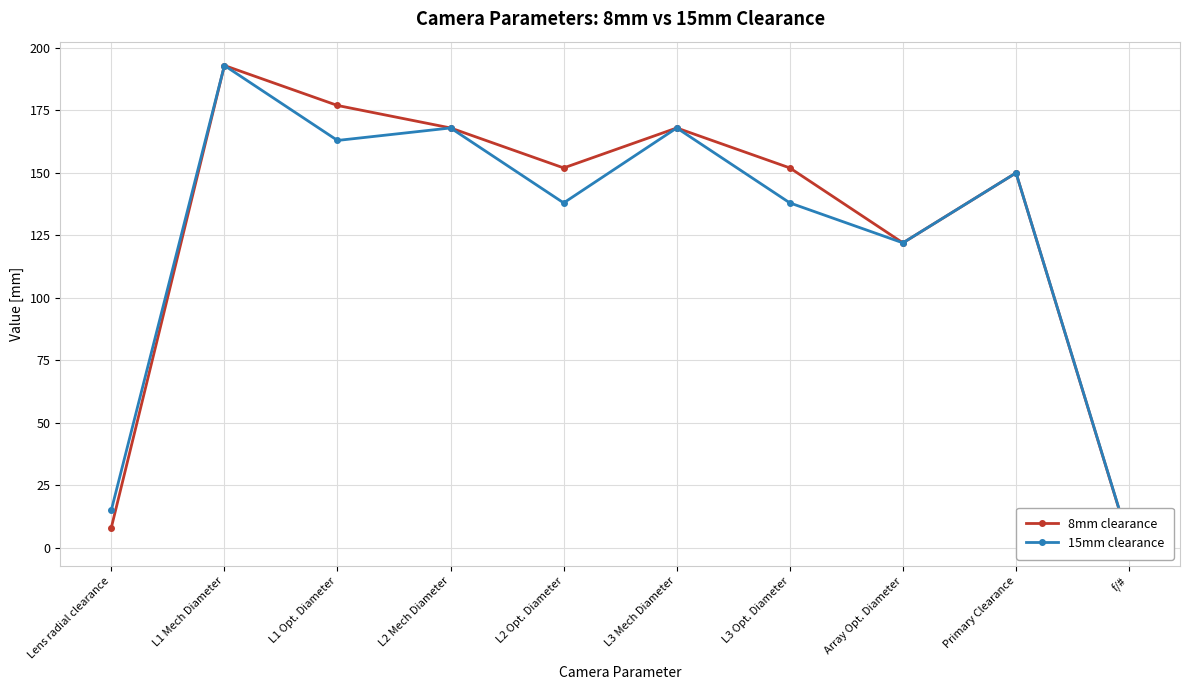

What are all the series names shown in the legend?

8mm clearance, 15mm clearance